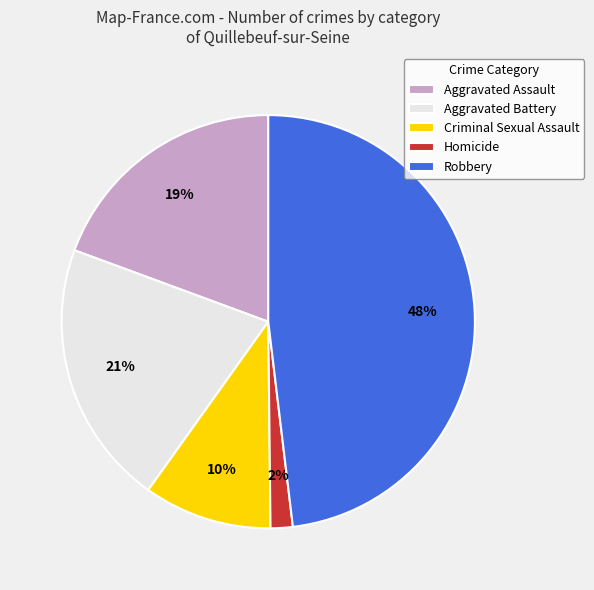

Rank the categories by value from lowest to highest.

Homicide, Criminal Sexual Assault, Aggravated Assault, Aggravated Battery, Robbery